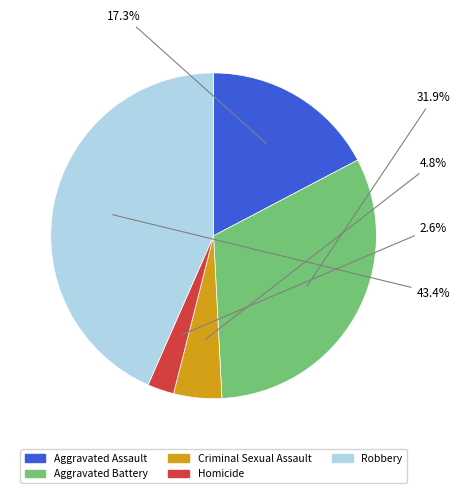

What percentage is the Homicide slice, to the nearest percent?

3%